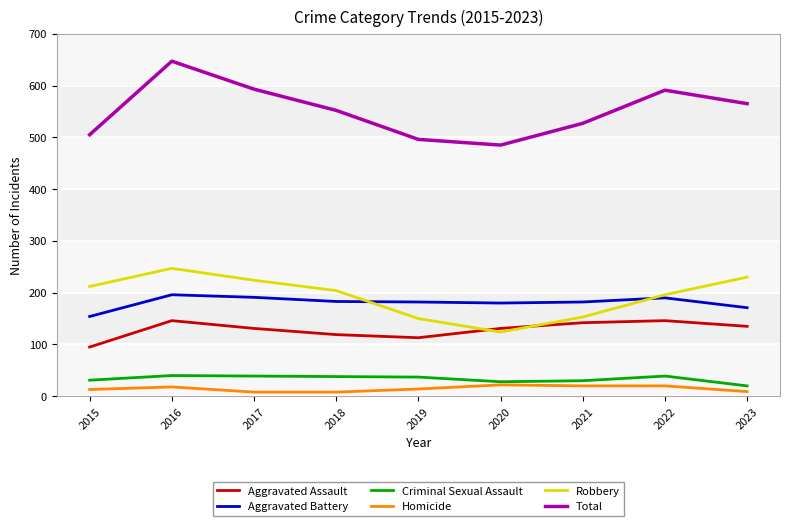

Which series has the widest spread of values?

Total